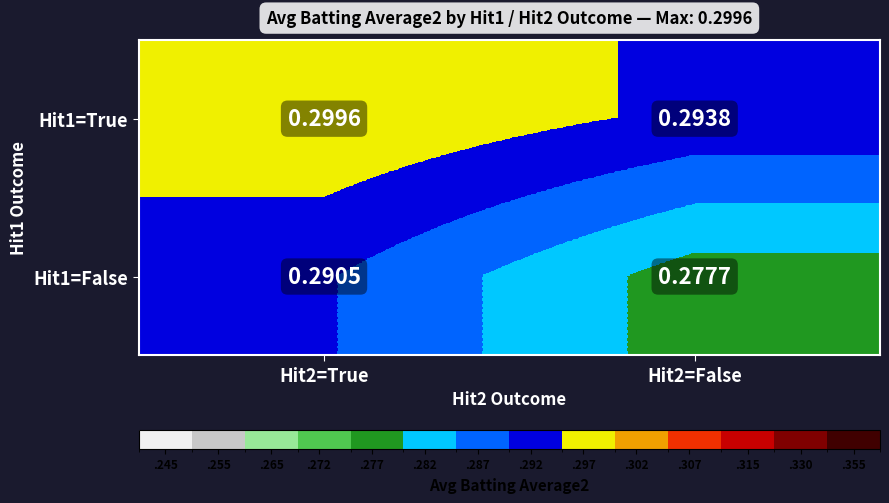

Rank the series by their average value, from highest to lowest.

Hit1=True, Hit1=False